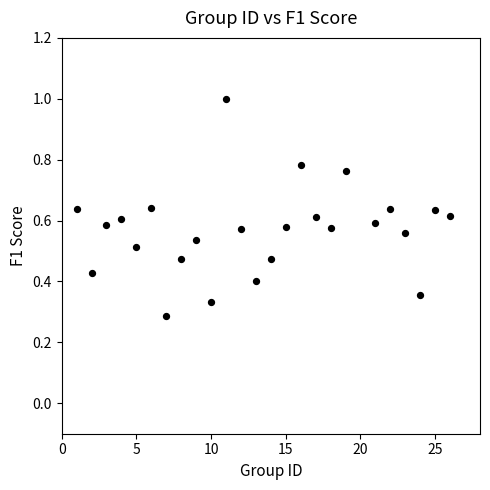

What is the range of Y values (max minus min)?

0.7